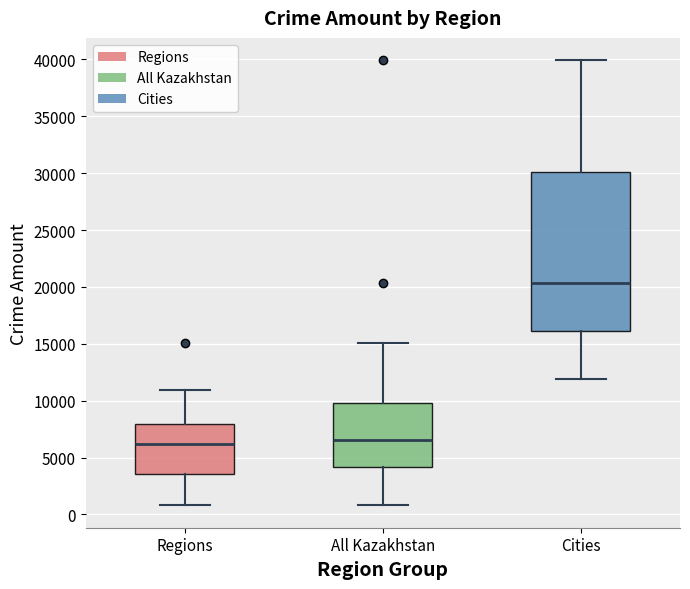

Where is the lower edge of the box for Regions on the y-axis? The values are not printed on the chart, so give them approximately, as read against the axis.

3500